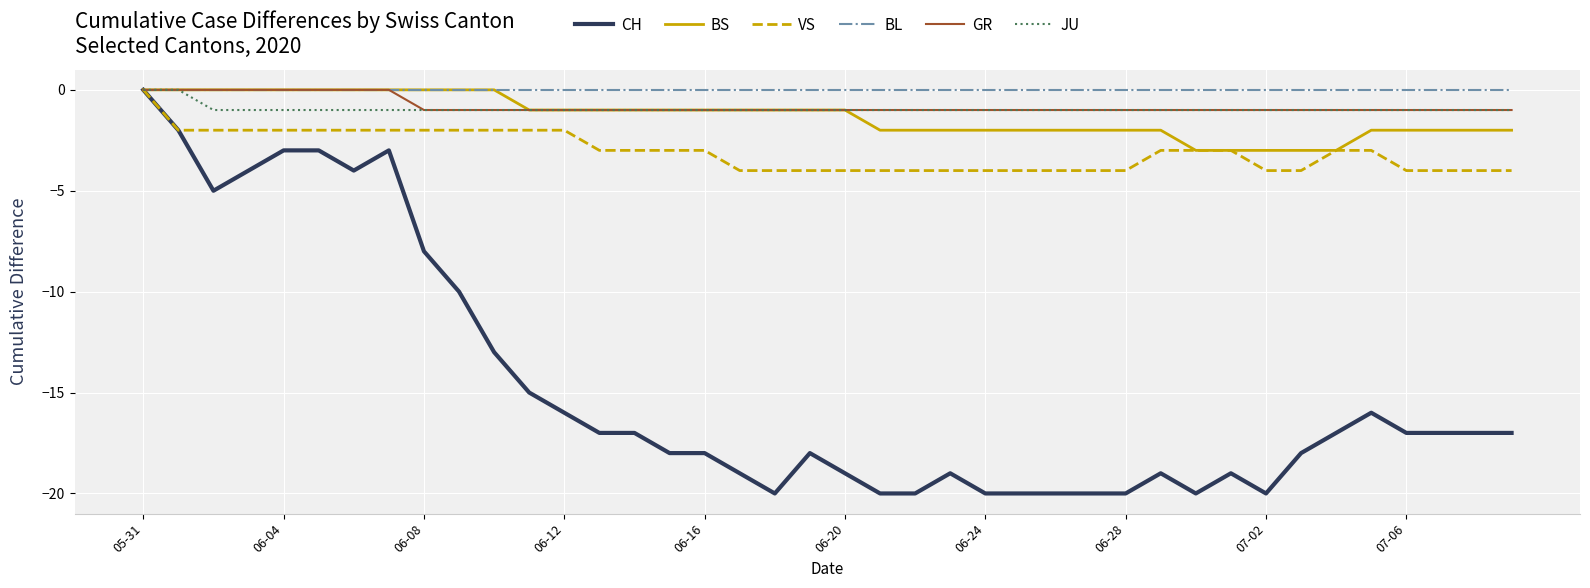

Which series has the widest spread of values?

CH